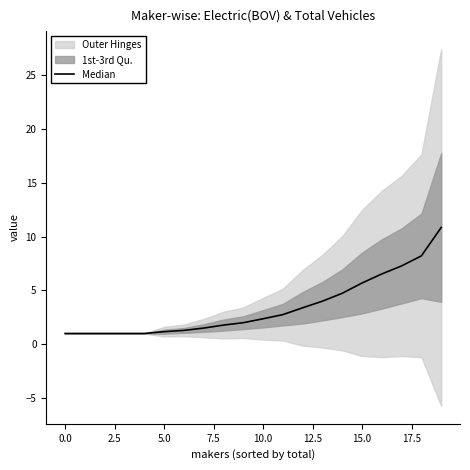

Reading right to left, transcribe all the data shown in this chart.

10.8	8.2	7.3	6.5	5.7	4.7	4.0	3.4	2.8	2.4	2.0	1.8	1.5	1.3	1.2	1.0	1.0	1.0	1.0	1.0